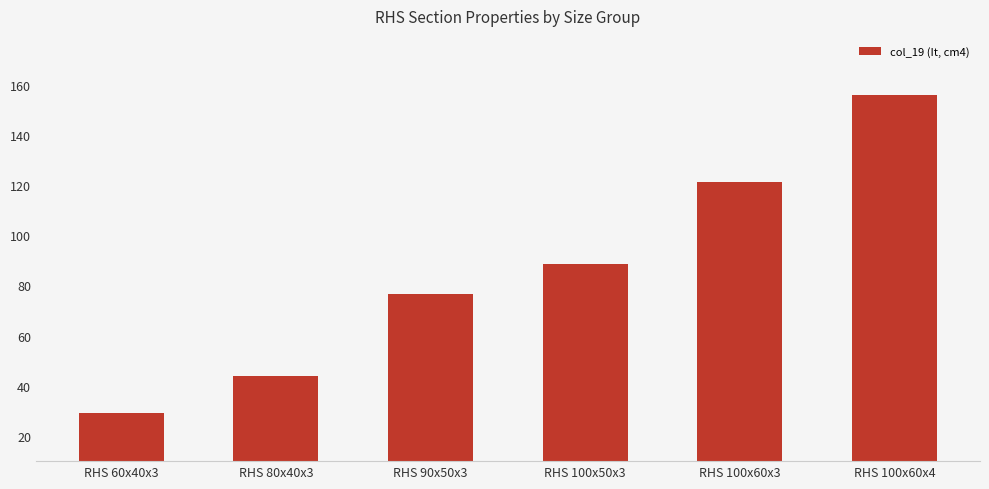

Reading right to left, what are all the values shown in this chart?

156.0	121.0	88.4	76.5	43.8	29.2